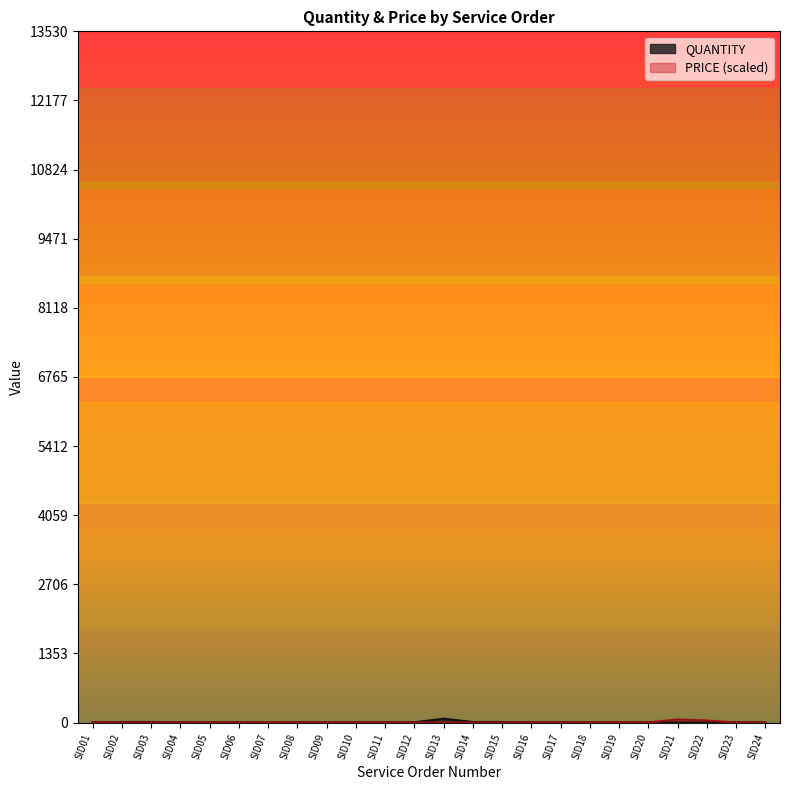

How many intersections are there between QUANTITY and PRICE?

6